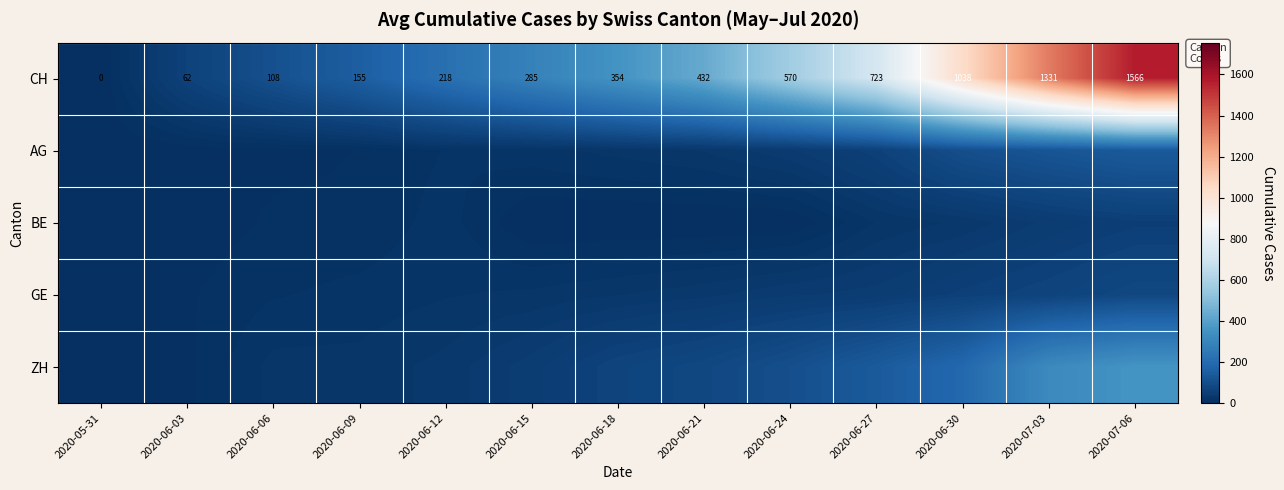

At how many categories does at least one series exceed 1117?

2